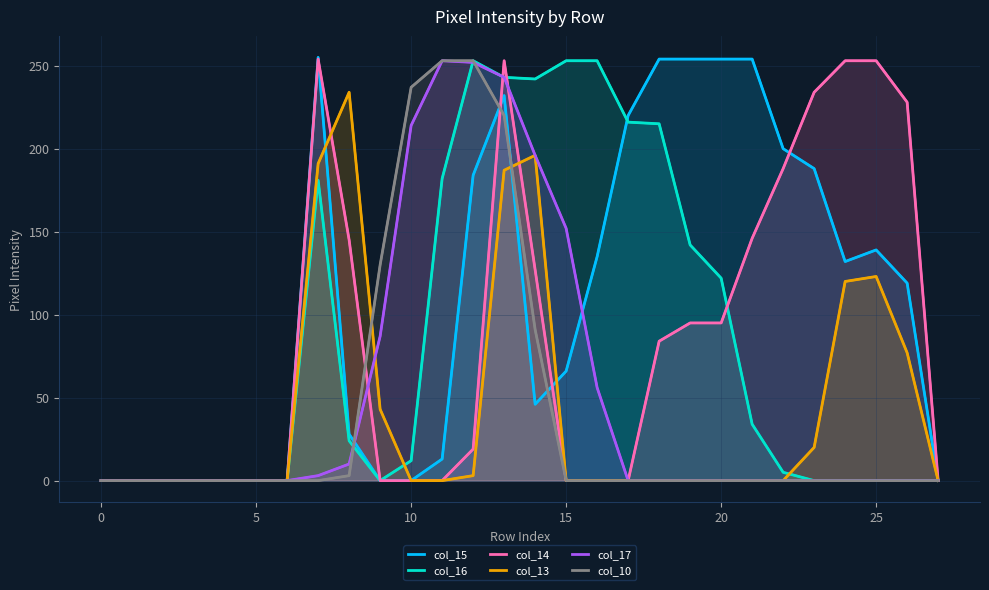

List the series in order of their peak value, lowest first.

col_13, col_16, col_17, col_10, col_14, col_15